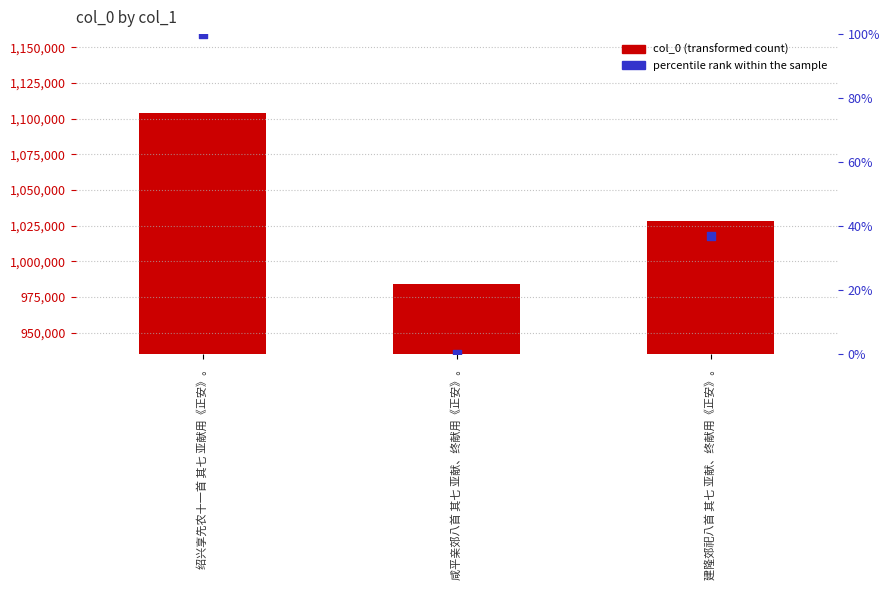

Which series reaches the minimum Y coordinate?

percentile rank within the sample